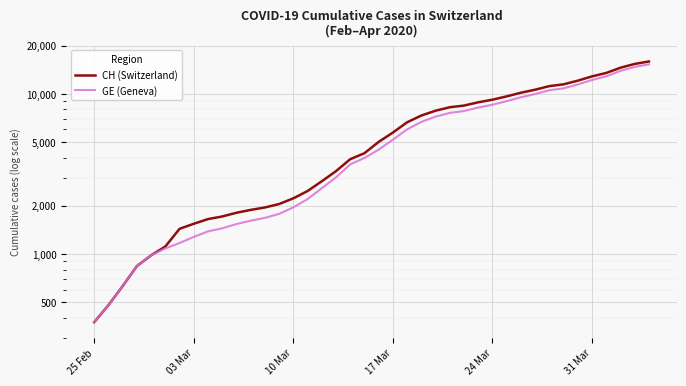

What is the greatest value displayed?

15926